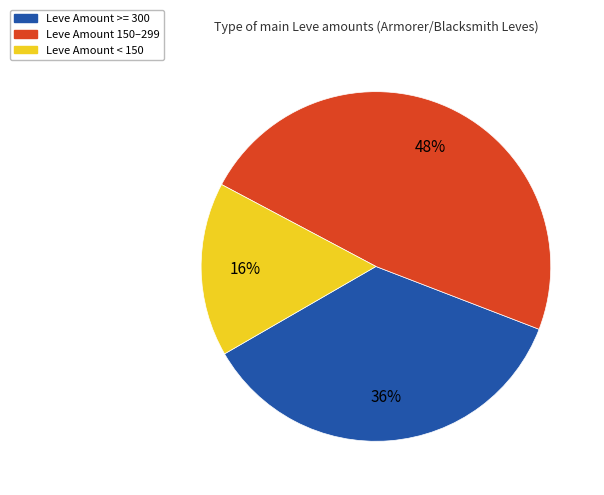

Is there any slice that represents more than half of the pie?

No